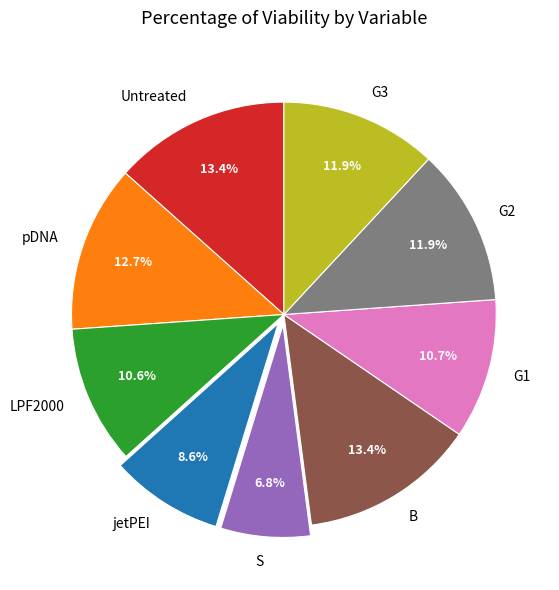

Combined, what portion of the pie is G3 and jetPEI?

20.5%